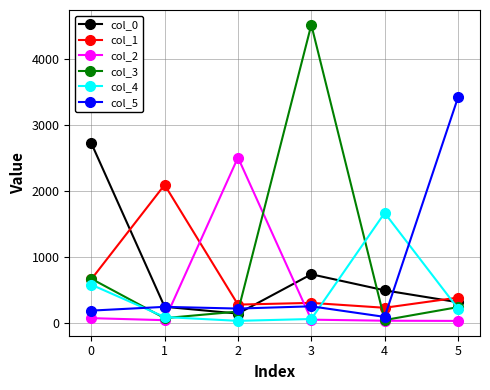

List the series in order of their peak value, highest first.

col_3, col_5, col_0, col_2, col_1, col_4